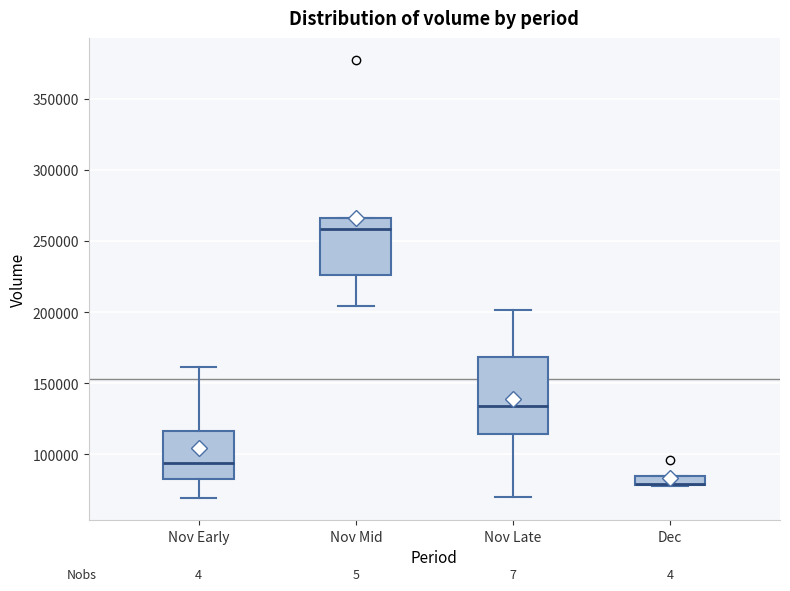

Which box is the tallest, from its lower edge to its upper edge?

Nov Late